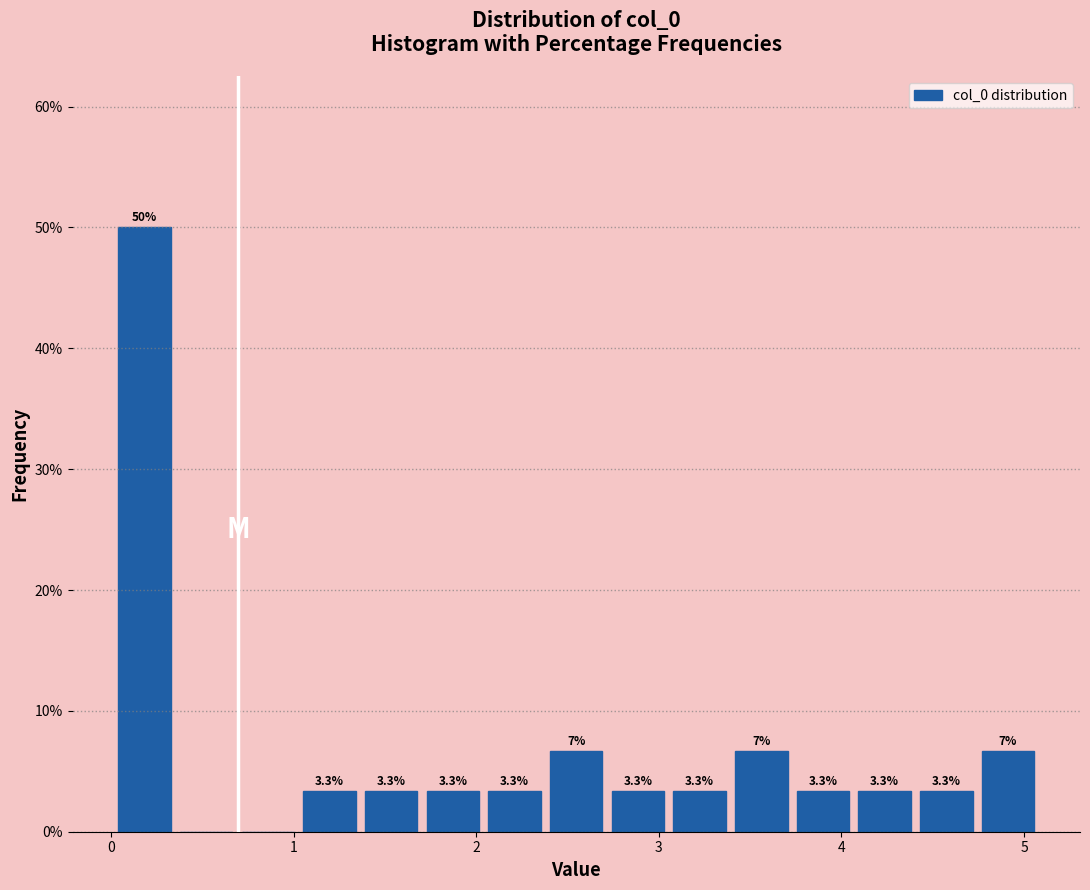

Around what value on the x-axis is the tallest bar? Give the approximate position of its centre, as read against the axis.

0.2